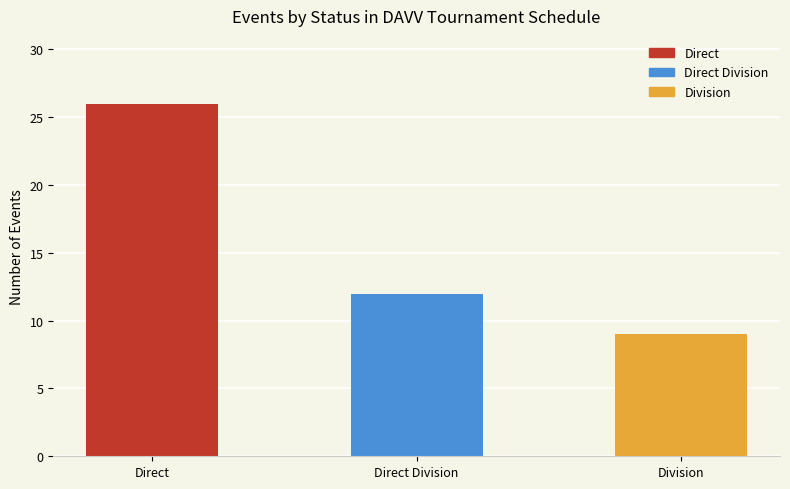

How many categories are shown in the chart?

3